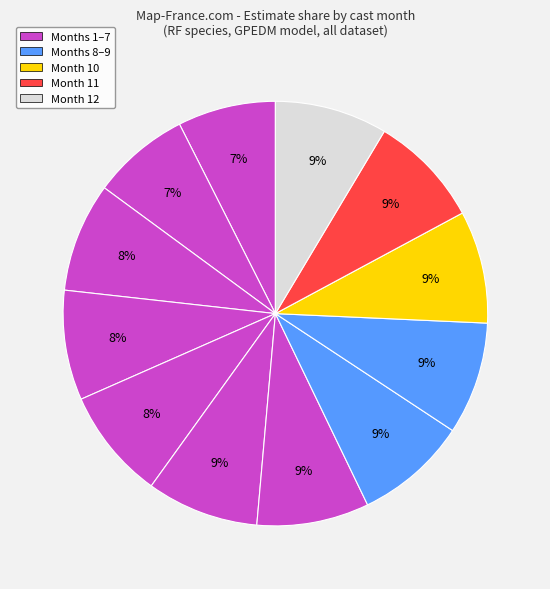

Count the number of slices in the pie.

12